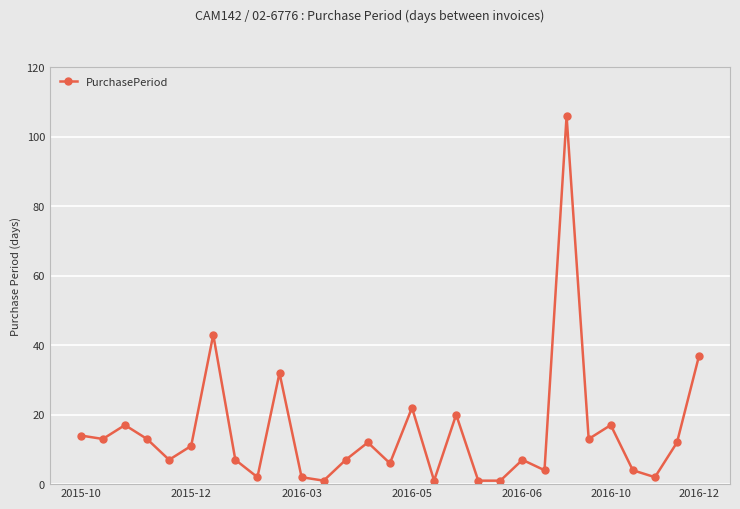

What is the value of the 11th point from the left?

2